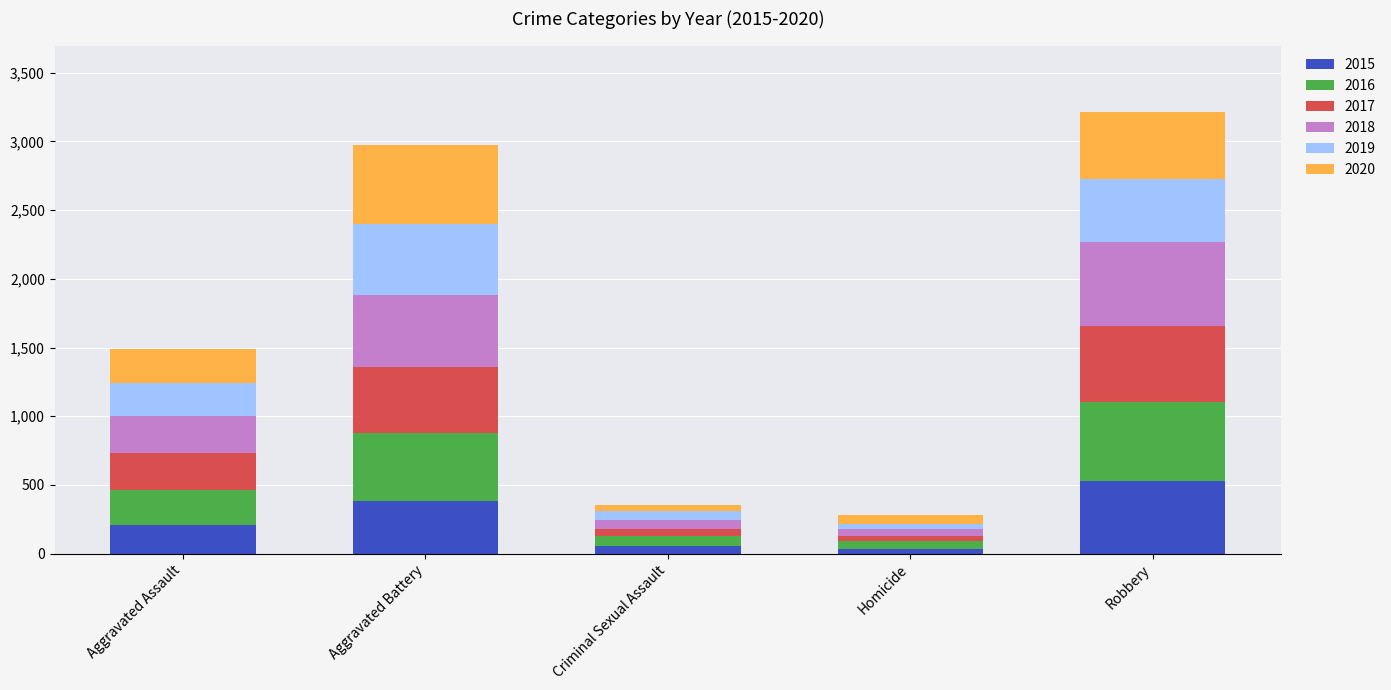

Reading left to right, transcribe the values for 2015.

210	387	58	32	527